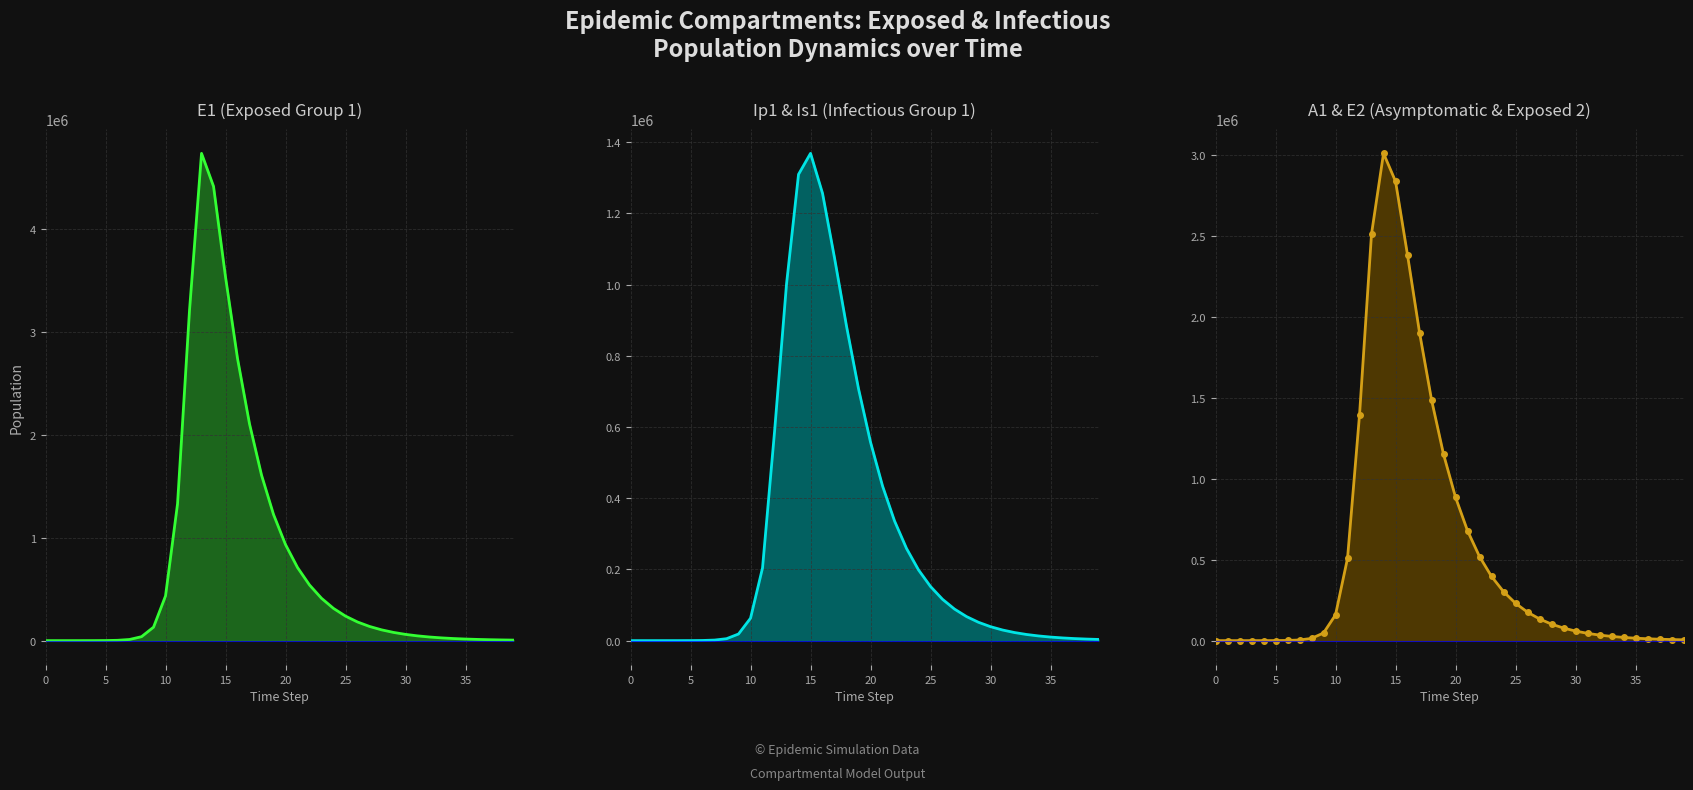

What is the value of the E1 line point at the 23rd from the left?

540490.1